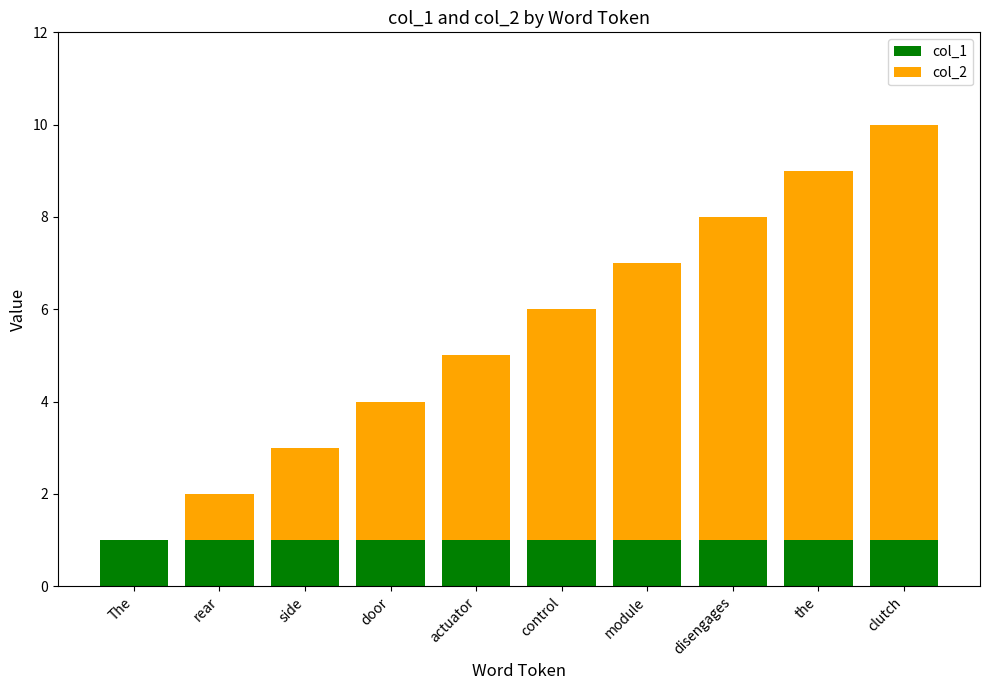

At which category is the sum across all series the highest?

clutch